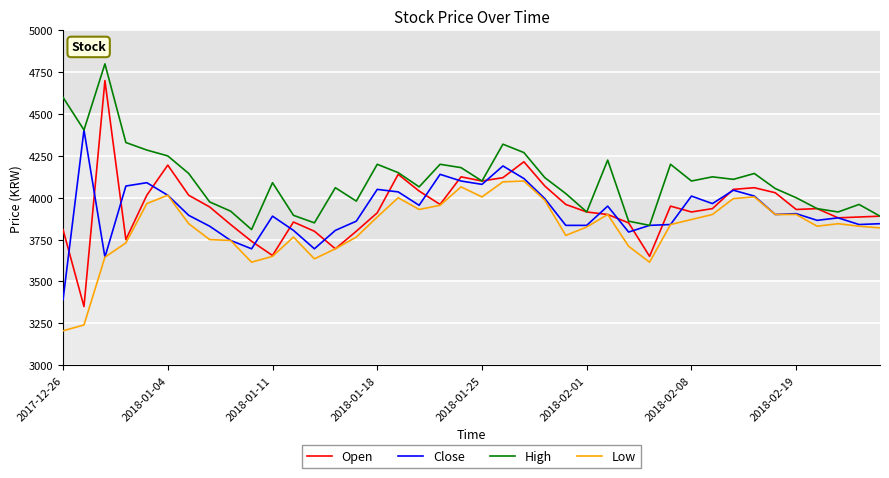

Which series has the largest range (max minus min)?

Open